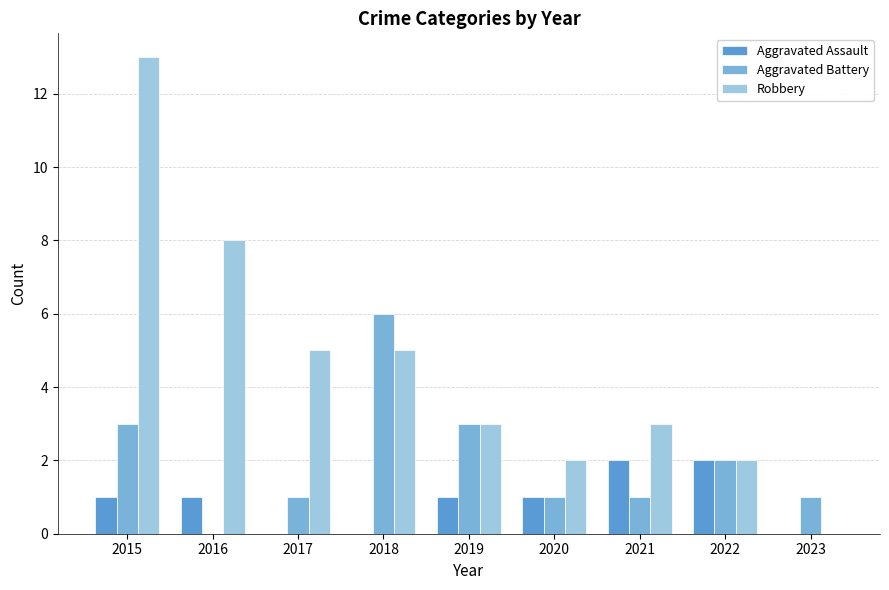

Which series has the largest range (max minus min)?

Robbery